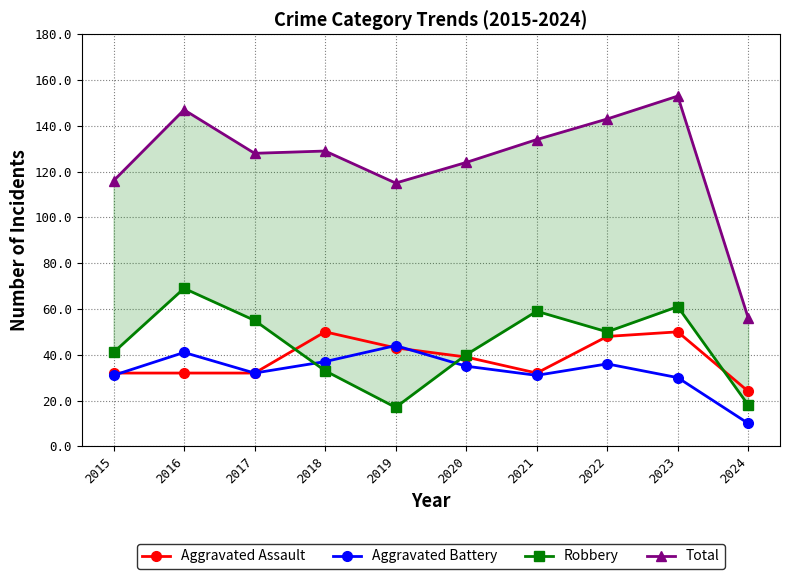

Is the value of Aggravated Battery at 2017 greater than the value of Robbery at 2017?

No